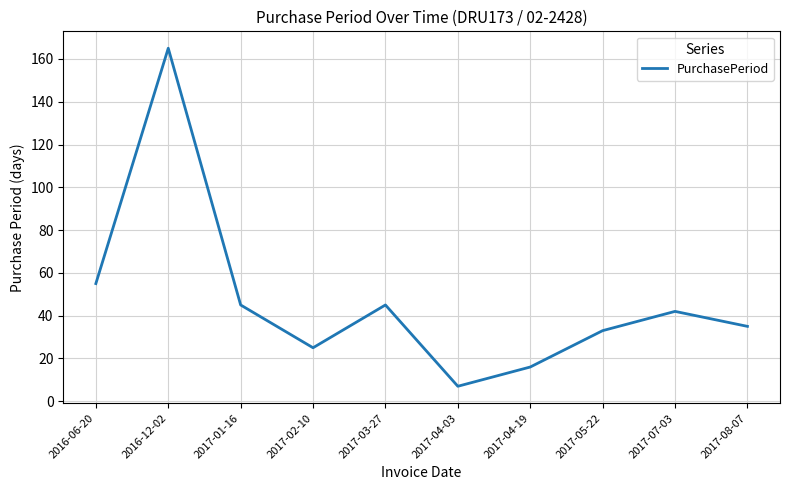

Where is the first local minimum?

2017-02-10